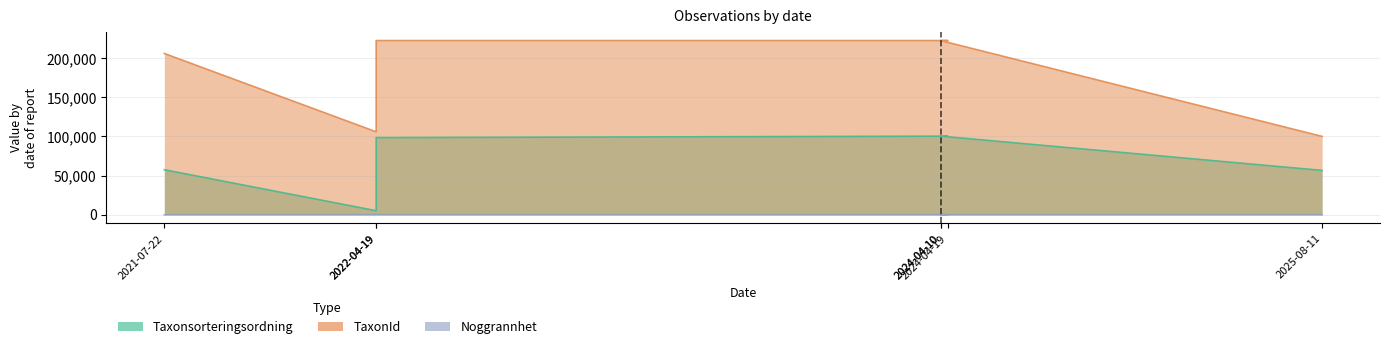

True or false: Noggrannhet and TaxonId intersect in this chart.

False